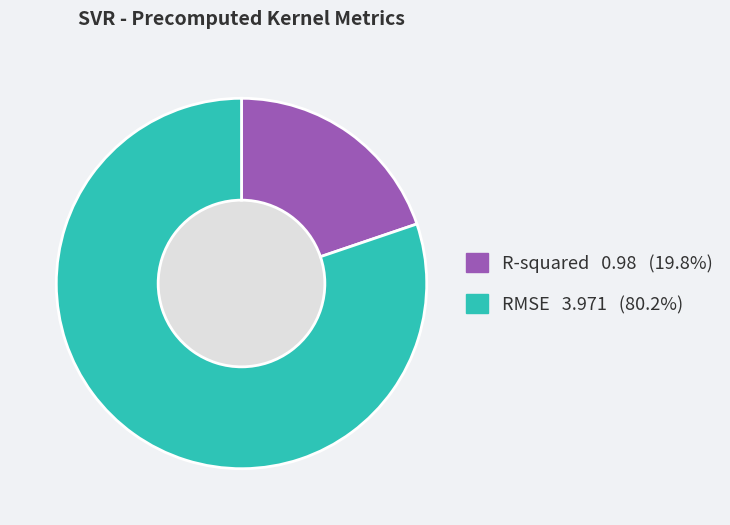

What is the majority slice?

RMSE